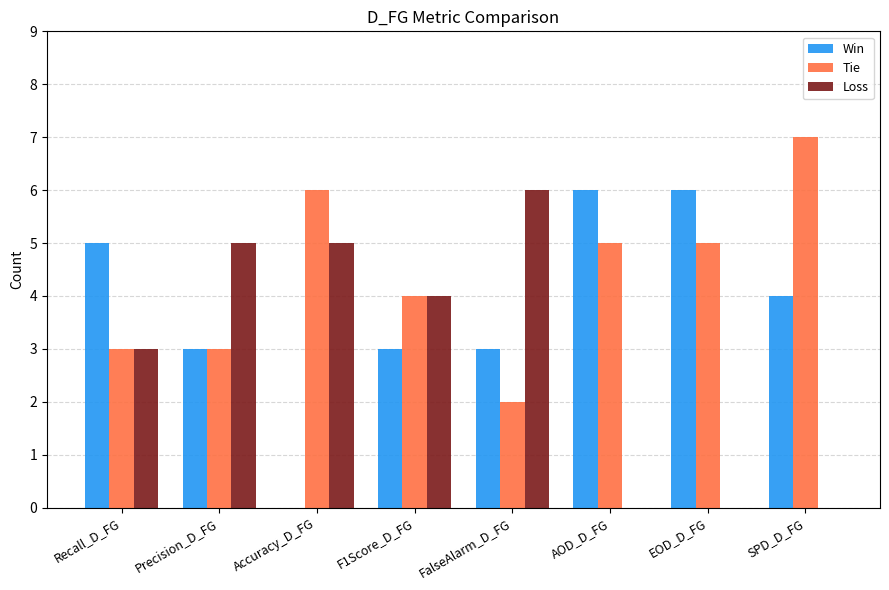

True or false: Win has a value of 8 at EOD_D_FG.

False